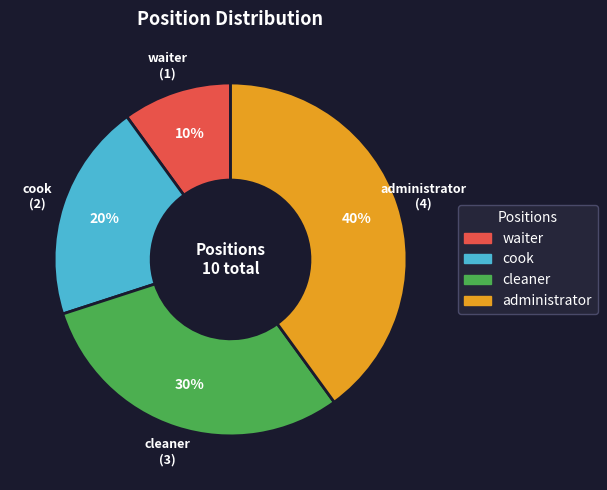

Which has a higher value, cleaner or waiter?

cleaner